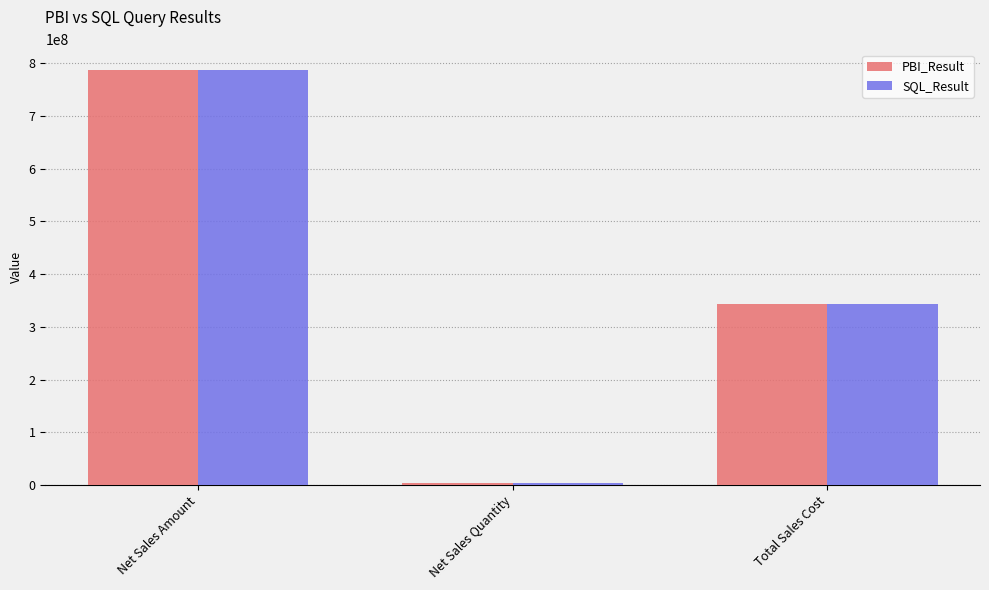

Between Net Sales Amount and Total Sales Cost, which series saw the biggest shift?

PBI_Result